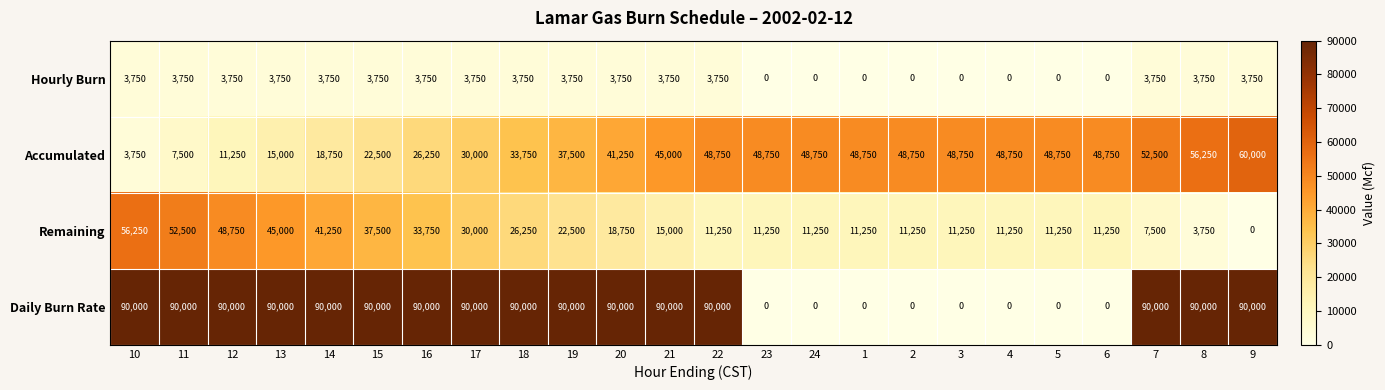

Which category has the lowest value in the Accumulated series?

10